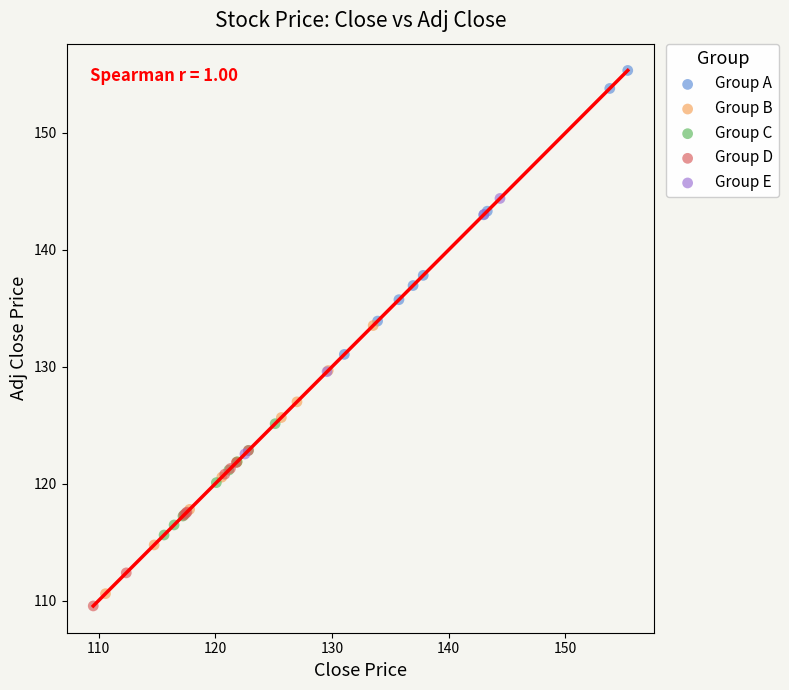

Which series reaches the maximum Y coordinate?

Group A